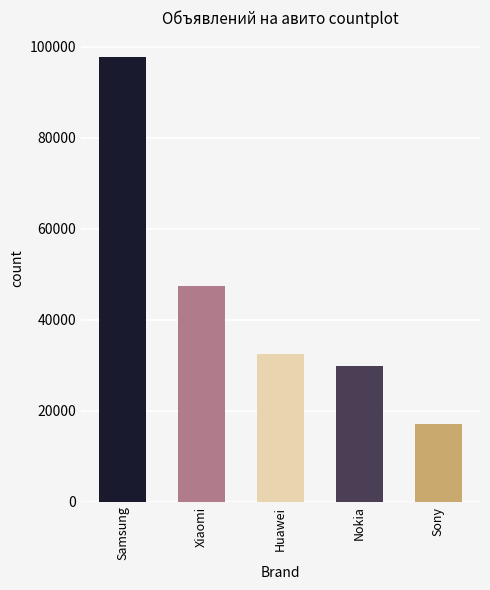

What is the sum of the values at Nokia and Xiaomi?

77253